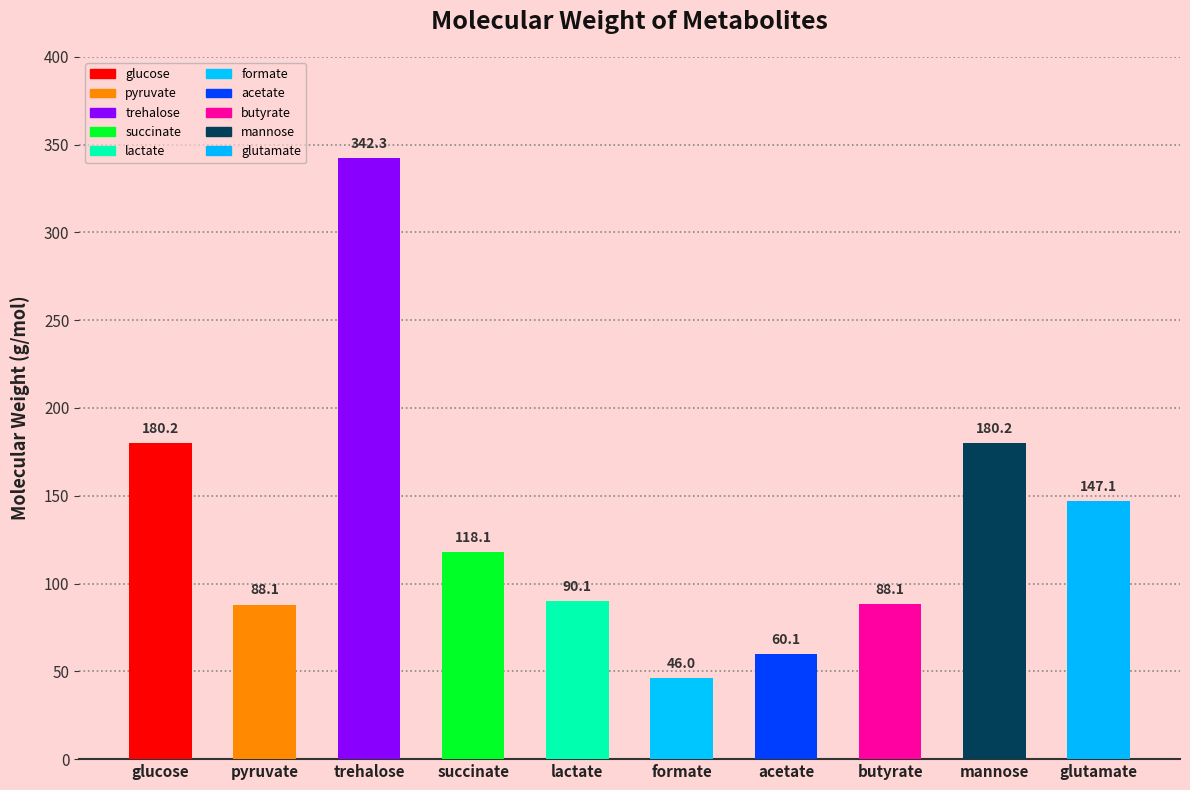

What is the ratio of the value at glutamate to the value at mannose?

0.8